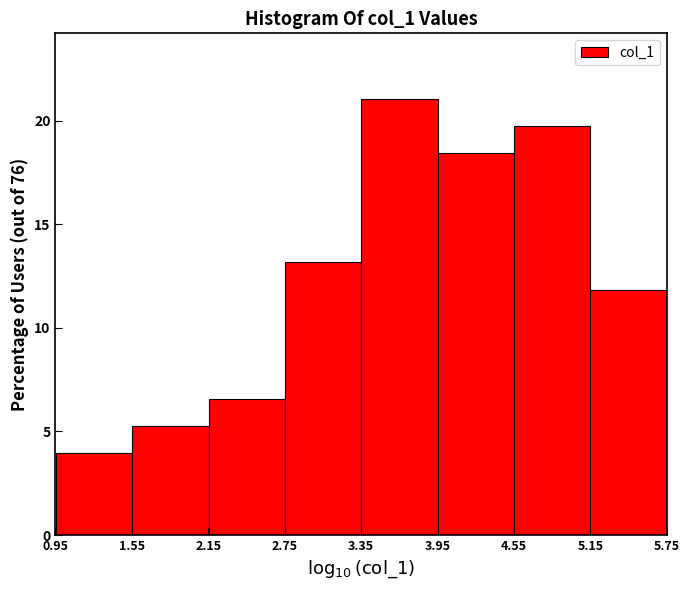

Reading left to right, list every bar in this chart as the range it spans on the x-axis followed by its height. Neither the bar edges nor the heights are printed on the chart, so give them approximately, as read against the axes.

1.0 to 1.6: 4.0
1.6 to 2.2: 5.5
2.2 to 2.8: 6.5
2.8 to 3.4: 13.0
3.4 to 4.0: 21.0
4.0 to 4.5: 18.5
4.5 to 5.1: 19.5
5.1 to 5.7: 12.0